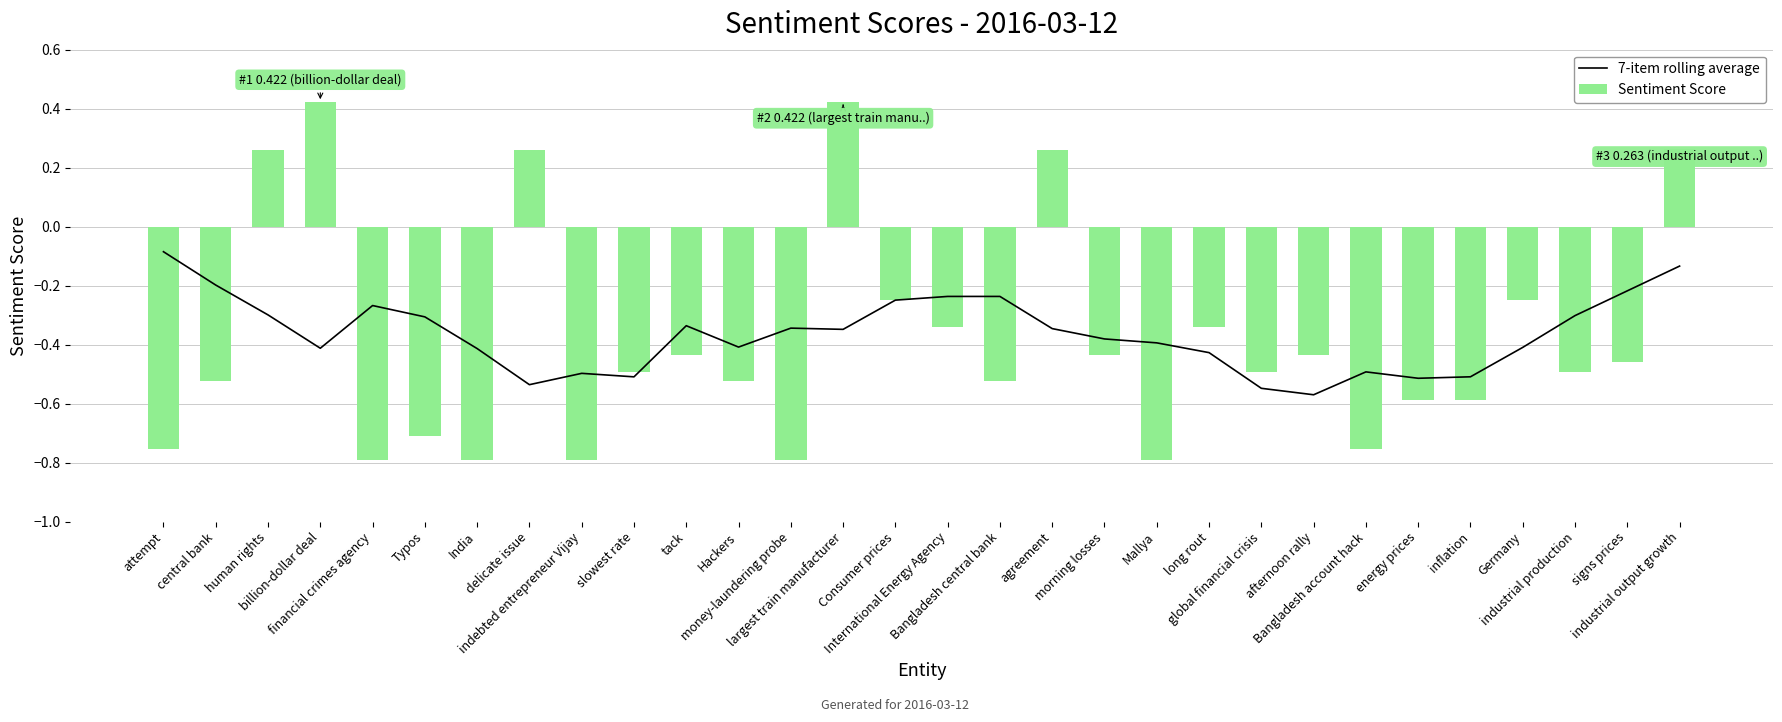

At which label is 7-item rolling average closest to 0?

attempt